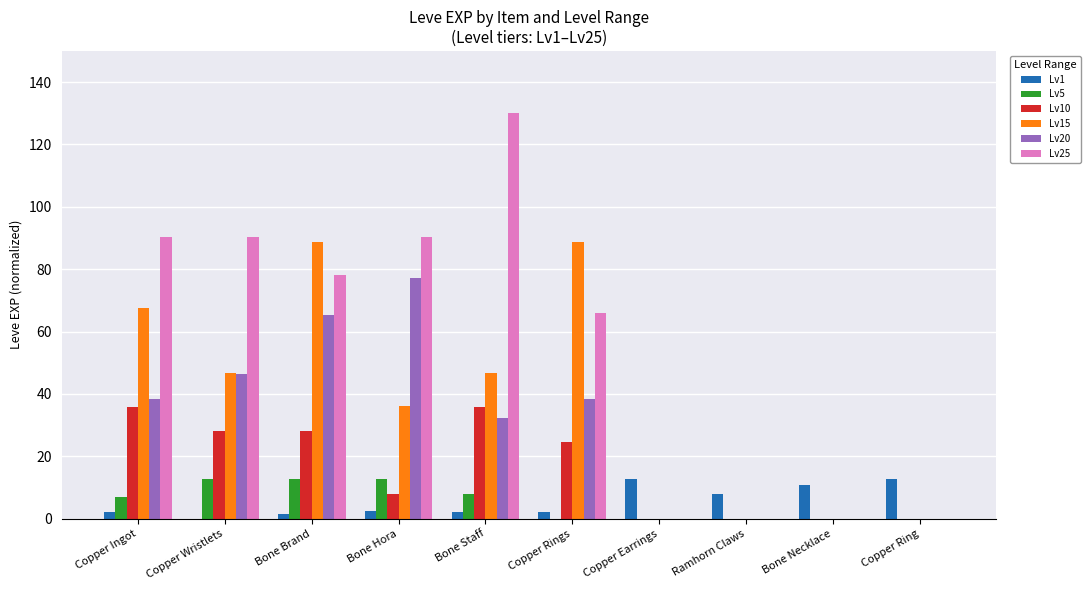

What is the highest value of the Lv20 series?

77.2